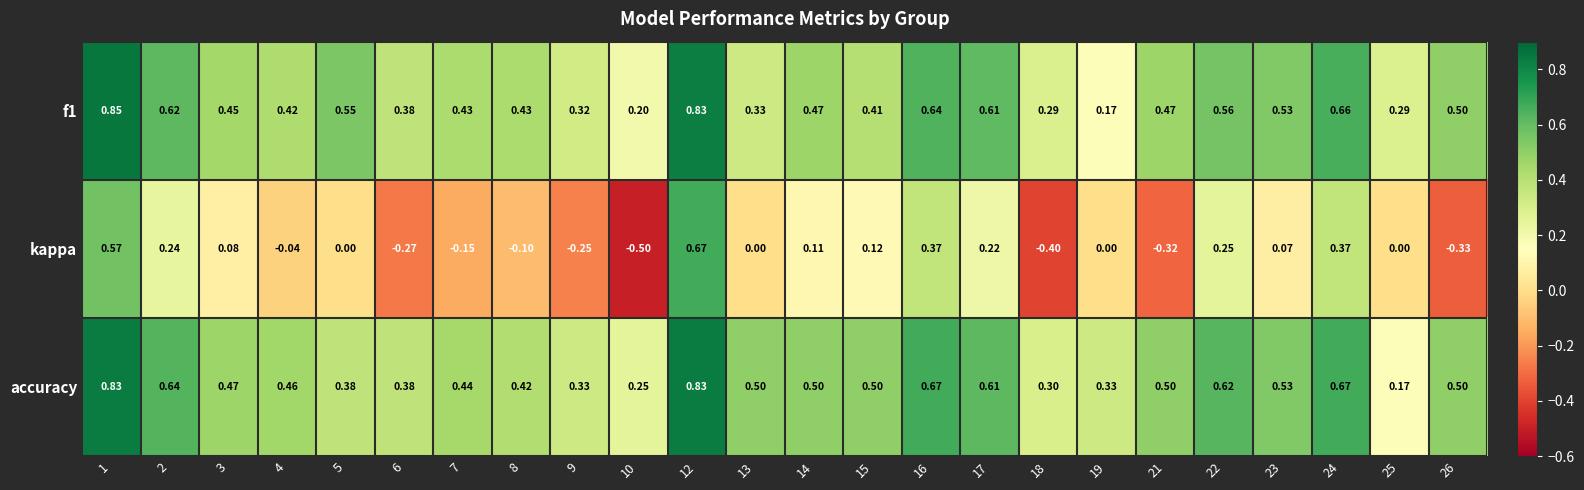

Rank the series by their maximum value, from highest to lowest.

f1, accuracy, kappa